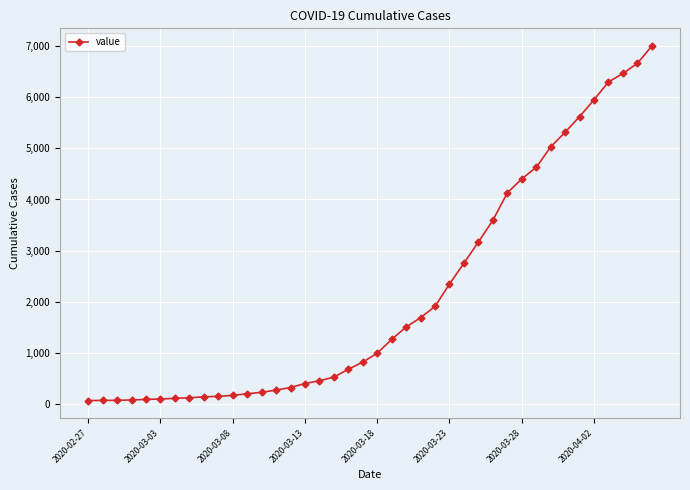

What is the difference between the maximum and minimum values?

6939